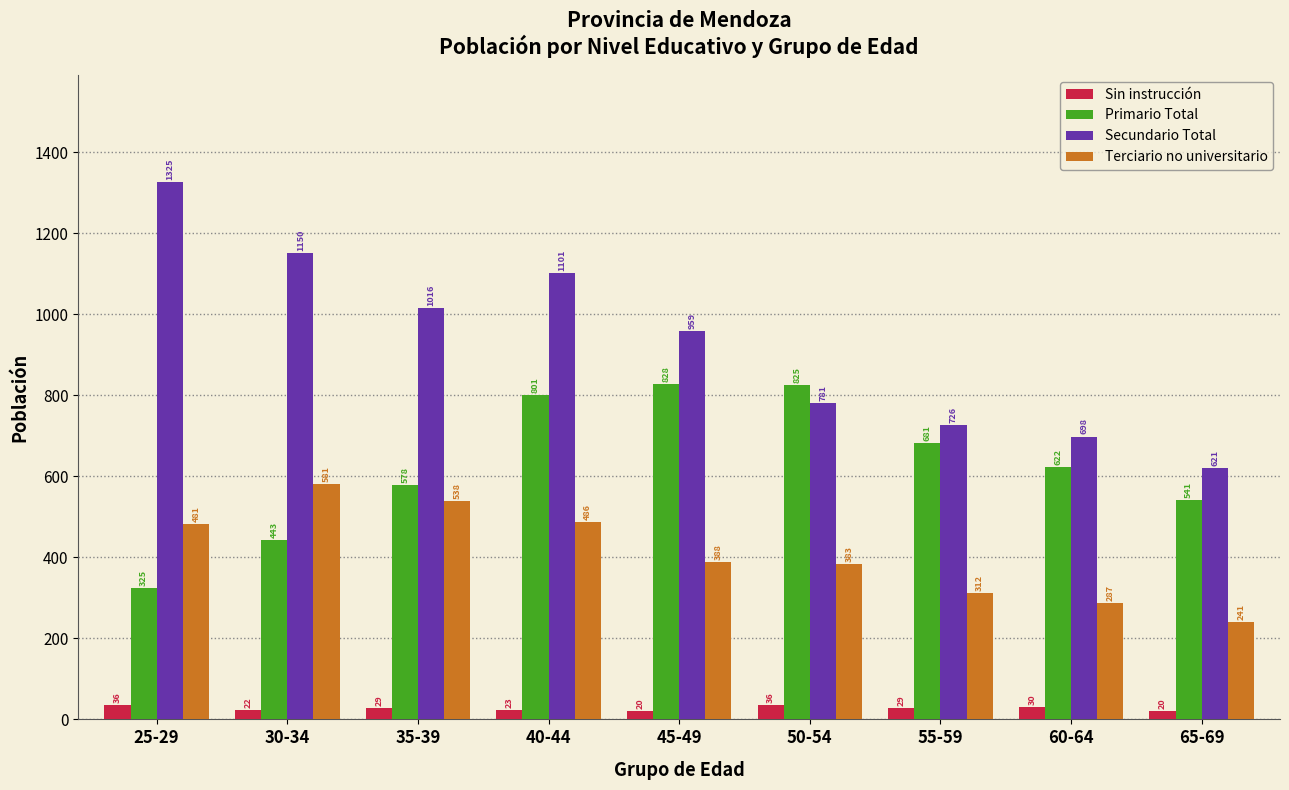

Is the value of Primario Total at 25-29 greater than the value of Terciario no universitario at 35-39?

No